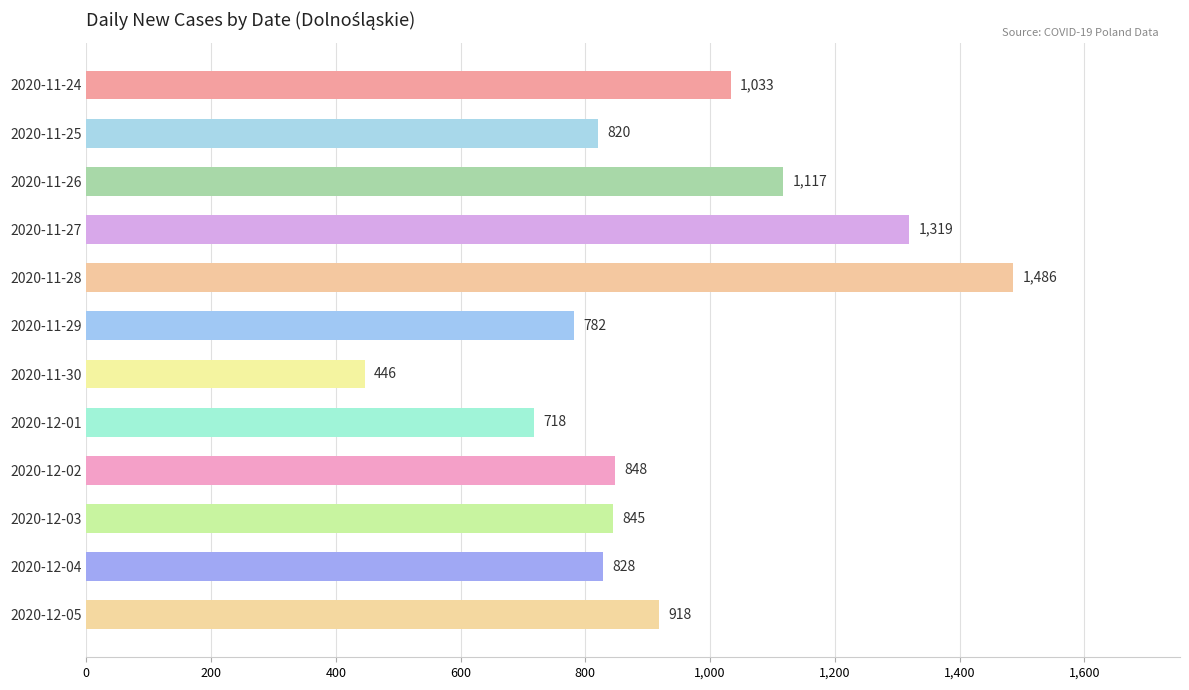

How many values are below 848?

6